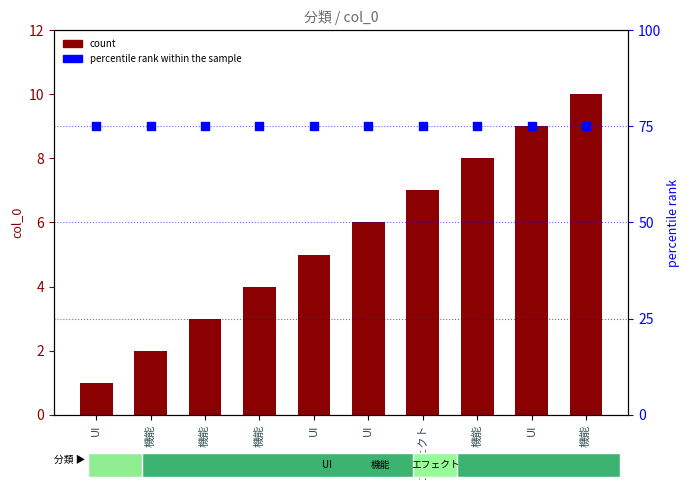

Is the value of percentile rank within the sample at 機能 greater than the value of count at 機能?

Yes